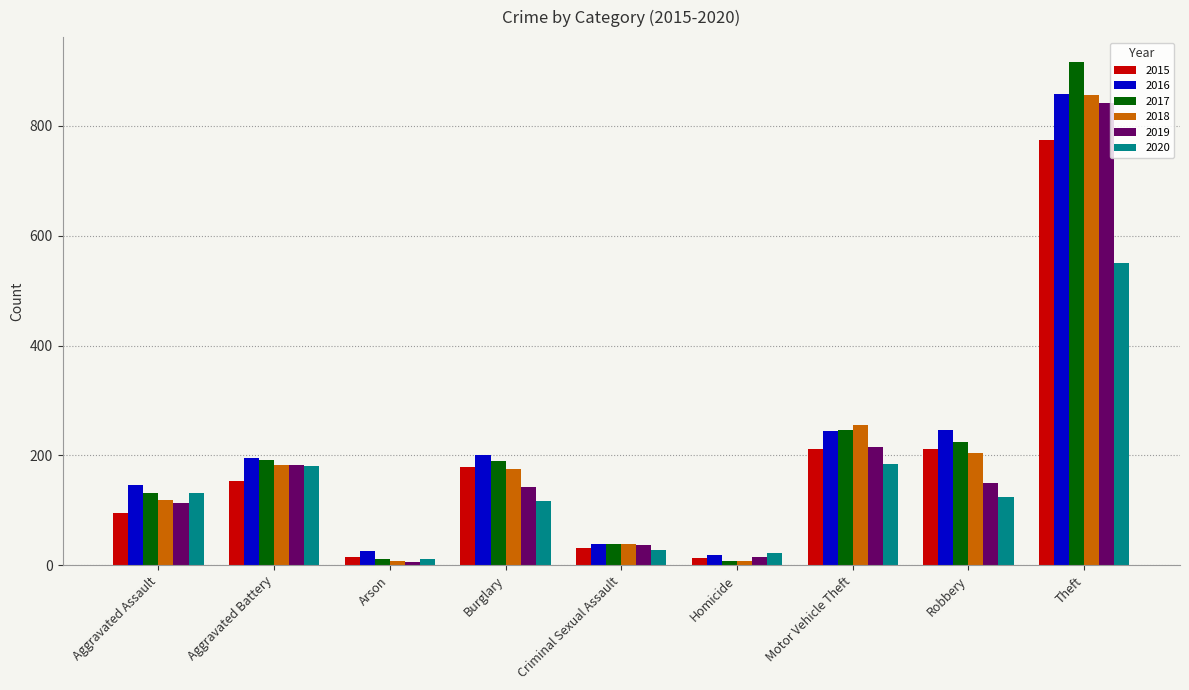

What is the greatest value displayed?

916